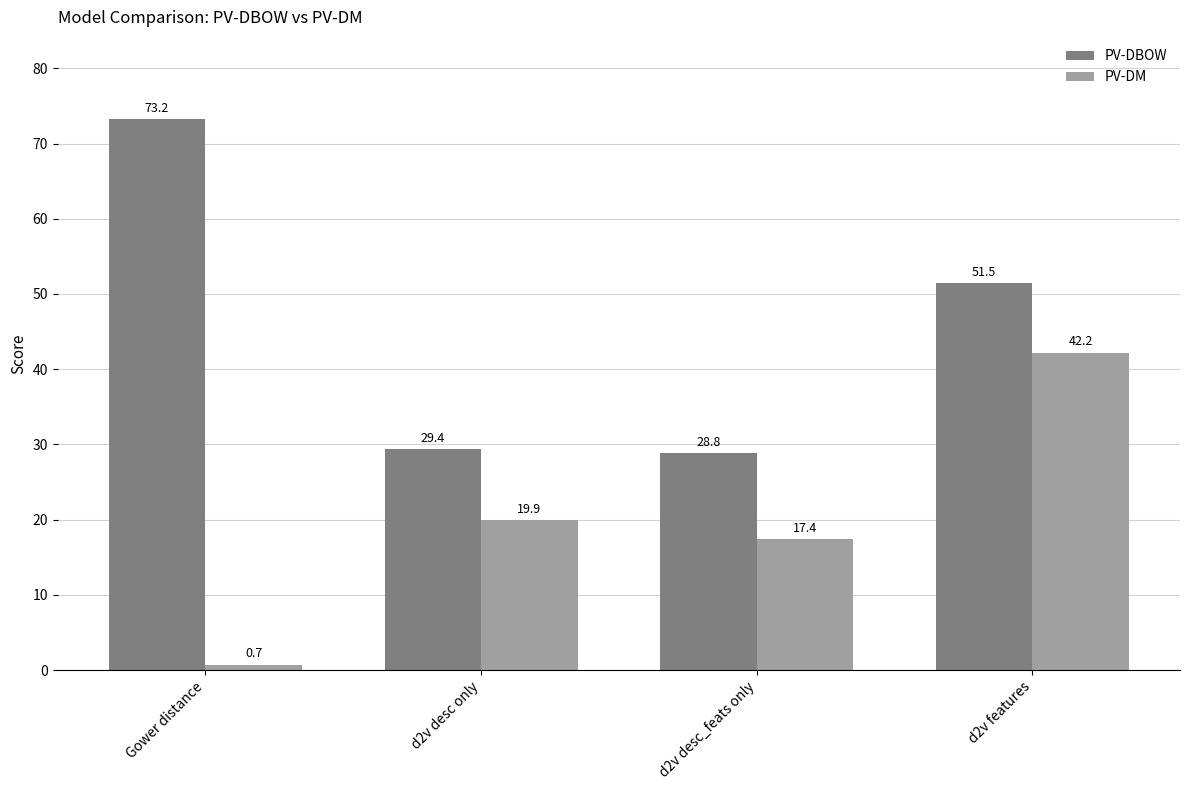

Reading right to left, extract all data points from this chart.

PV-DBOW: 51.5	28.8	29.4	73.2
PV-DM: 42.2	17.4	19.9	0.7